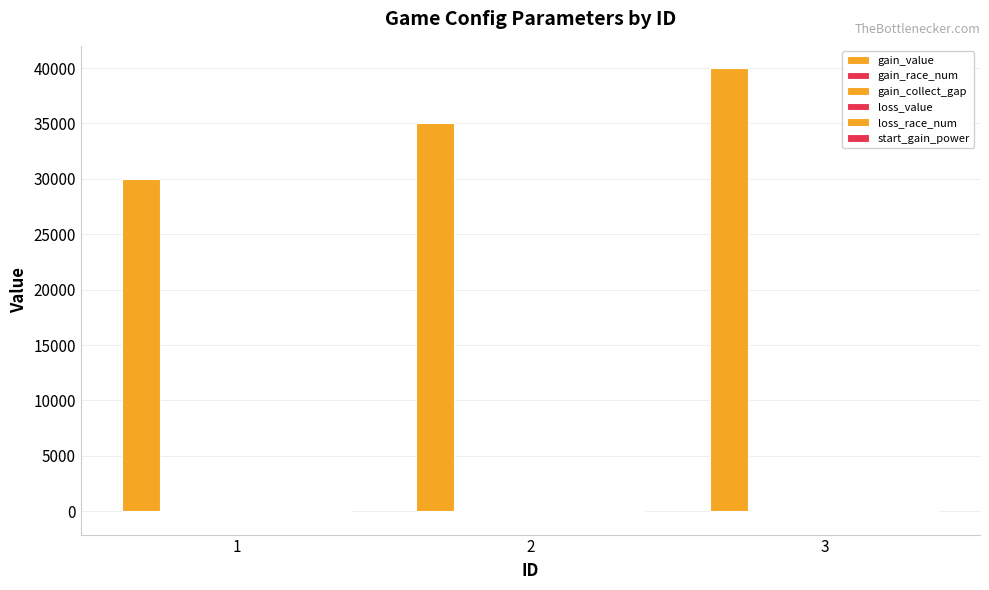

How many data points does each series have?

3